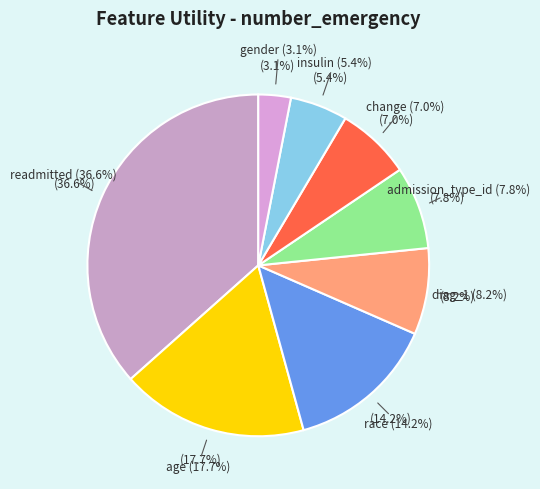

To the nearest percent, what percentage of the pie is insulin?

5%